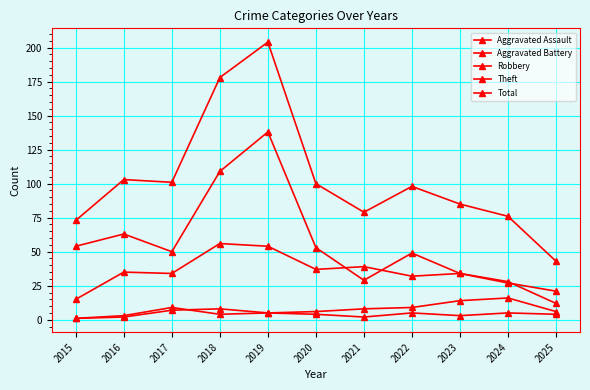

What is the maximum value shown in the chart?

204